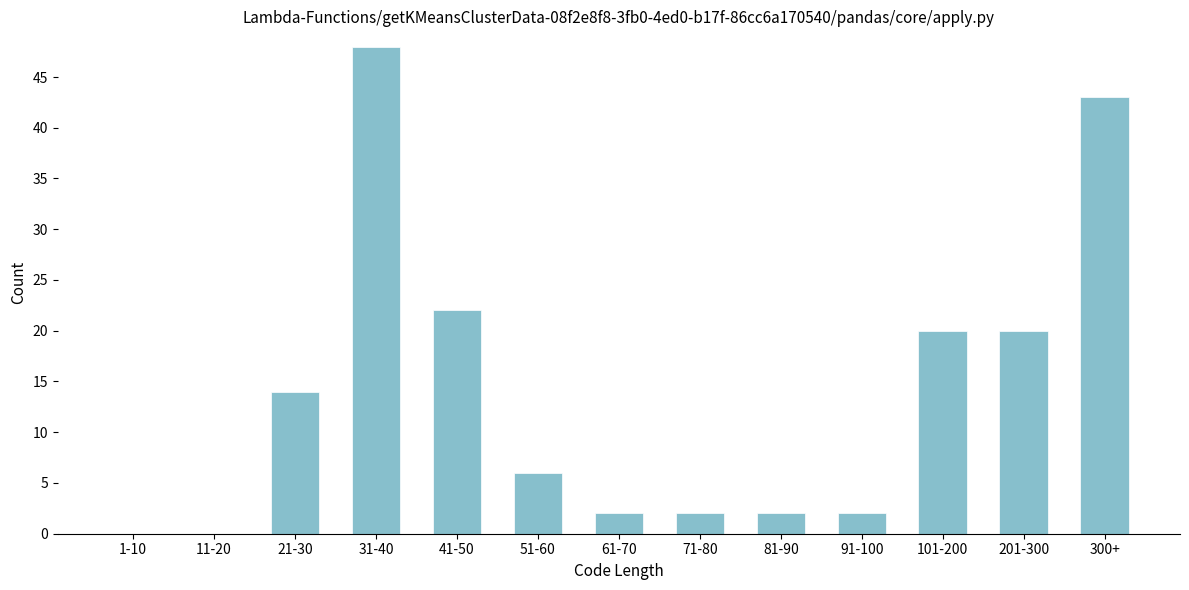

Reading left to right, list all the values displayed in this chart.

1-10=0	11-20=0	21-30=14	31-40=48	41-50=22	51-60=6	61-70=2	71-80=2	81-90=2	91-100=2	101-200=20	201-300=20	300+=43